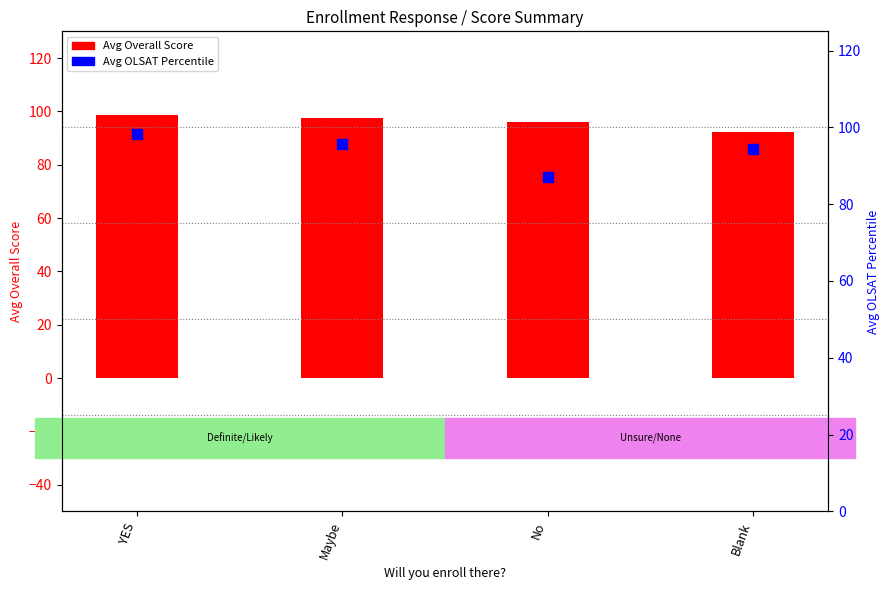

At how many categories does at least one series exceed 95?

3